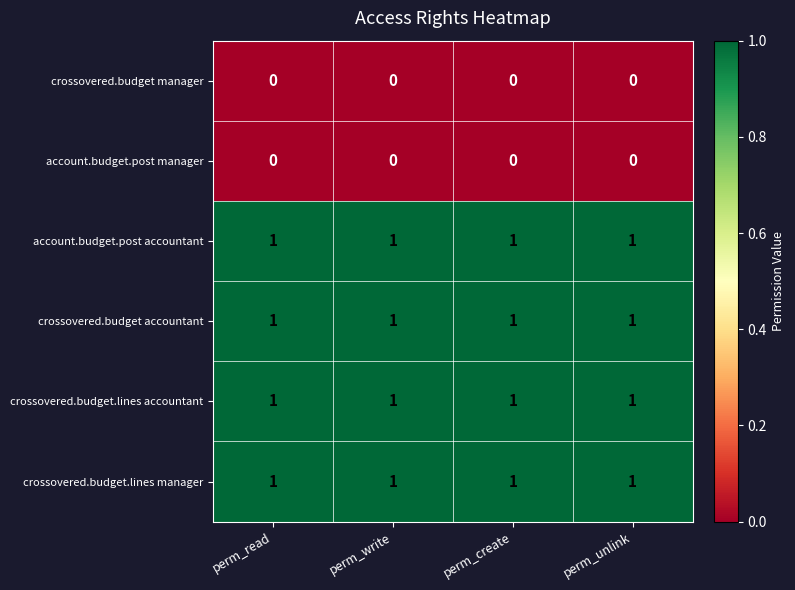

The value of account.budget.post accountant at perm_unlink is 2. True or false?

False